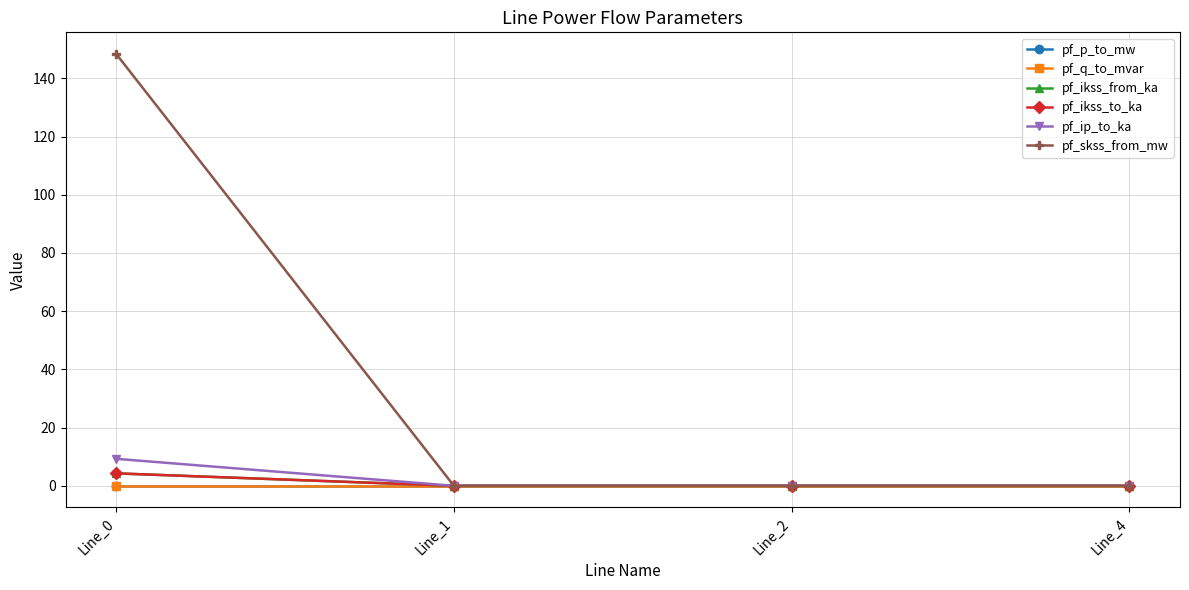

How many lines are shown in the chart?

6